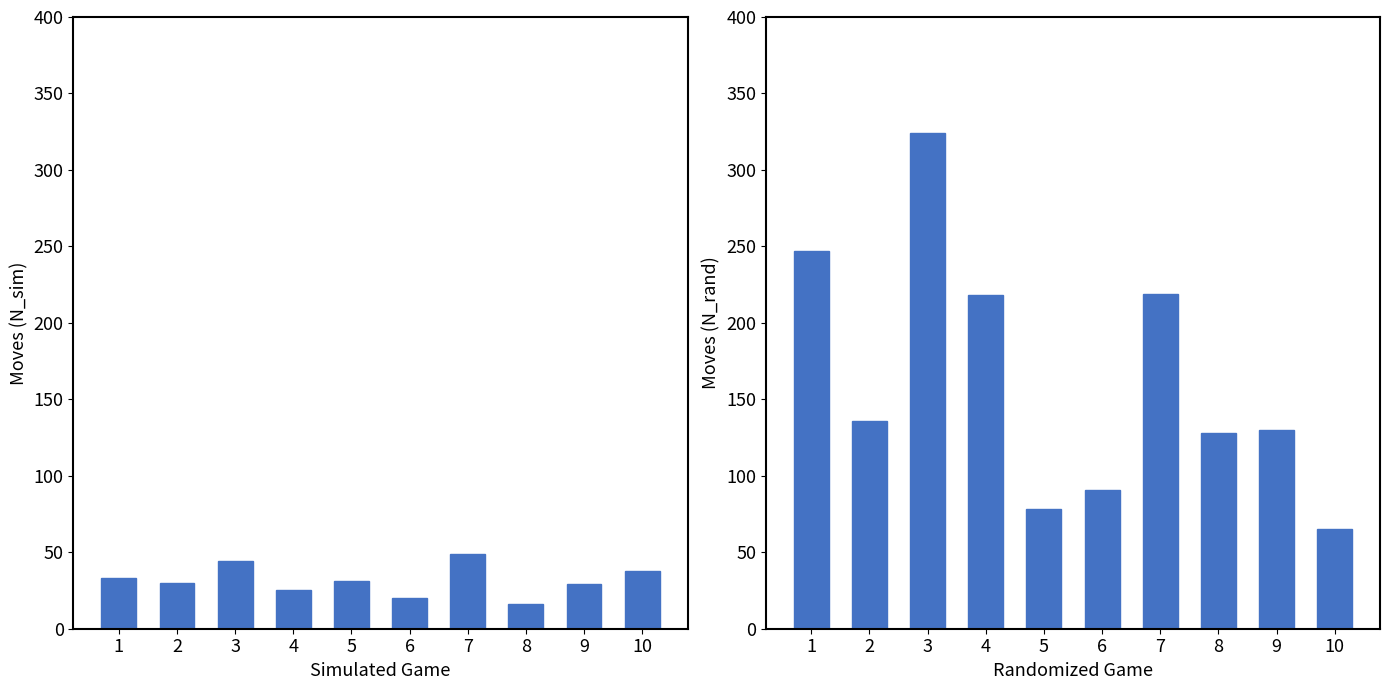

What is the maximum value shown in the chart?

324